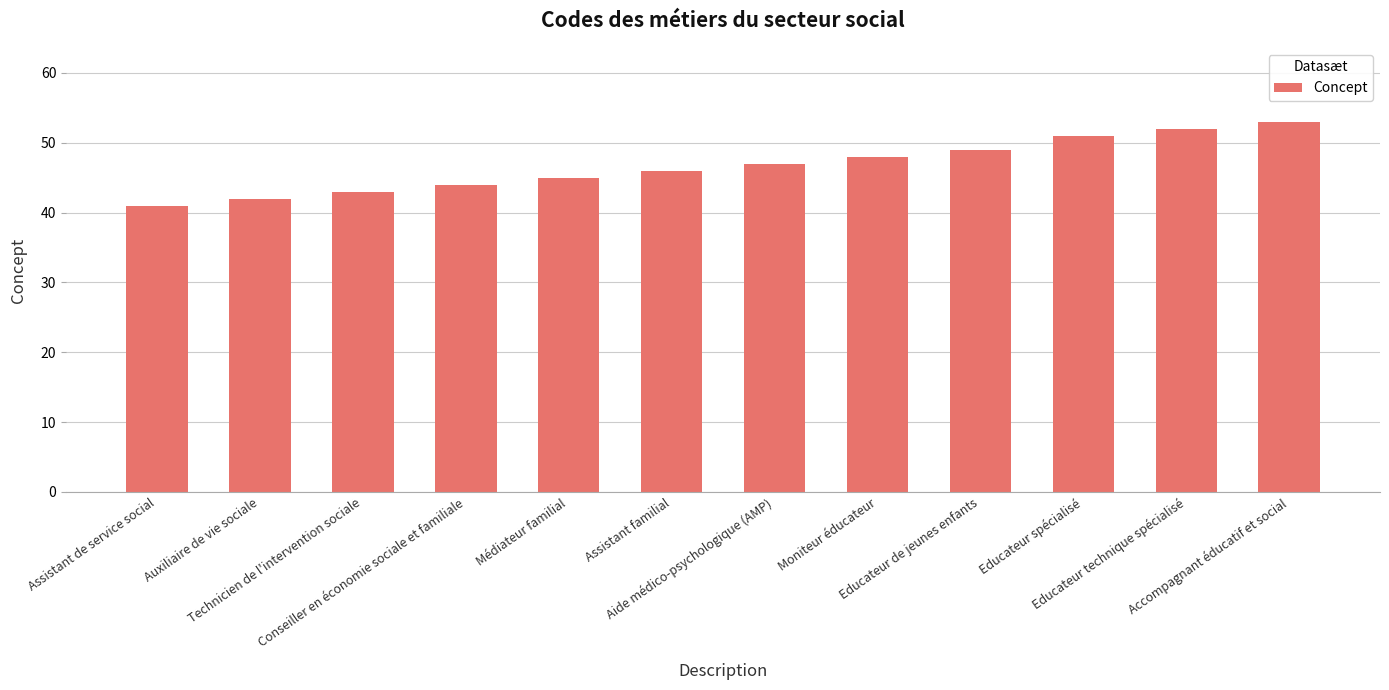

Which has a higher value, Technicien de l'intervention sociale or Auxiliaire de vie sociale?

Technicien de l'intervention sociale